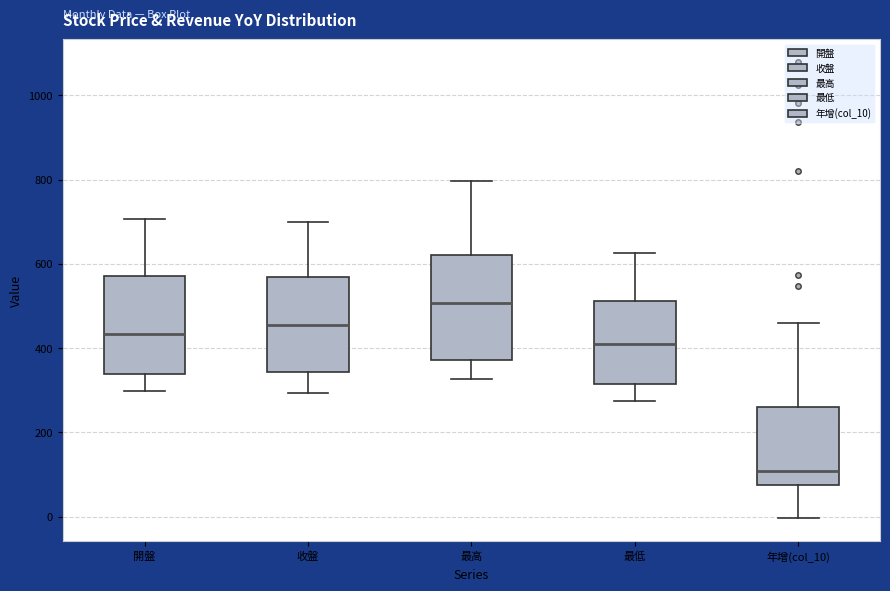

Reading left to right, transcribe this box plot: for each box, give where its median line is, the range the box spans, and where its two whiskers end, as read against the y-axis. The values are not printed on the chart, so give them approximately, as read against the axis.

開盤: median 440, box 340 to 580, whiskers 300 to 700
收盤: median 460, box 340 to 560, whiskers 300 to 700
最高: median 500, box 380 to 620, whiskers 320 to 800
最低: median 420, box 320 to 520, whiskers 280 to 620
年增(col_10): median 100, box 80 to 260, whiskers 0 to 460